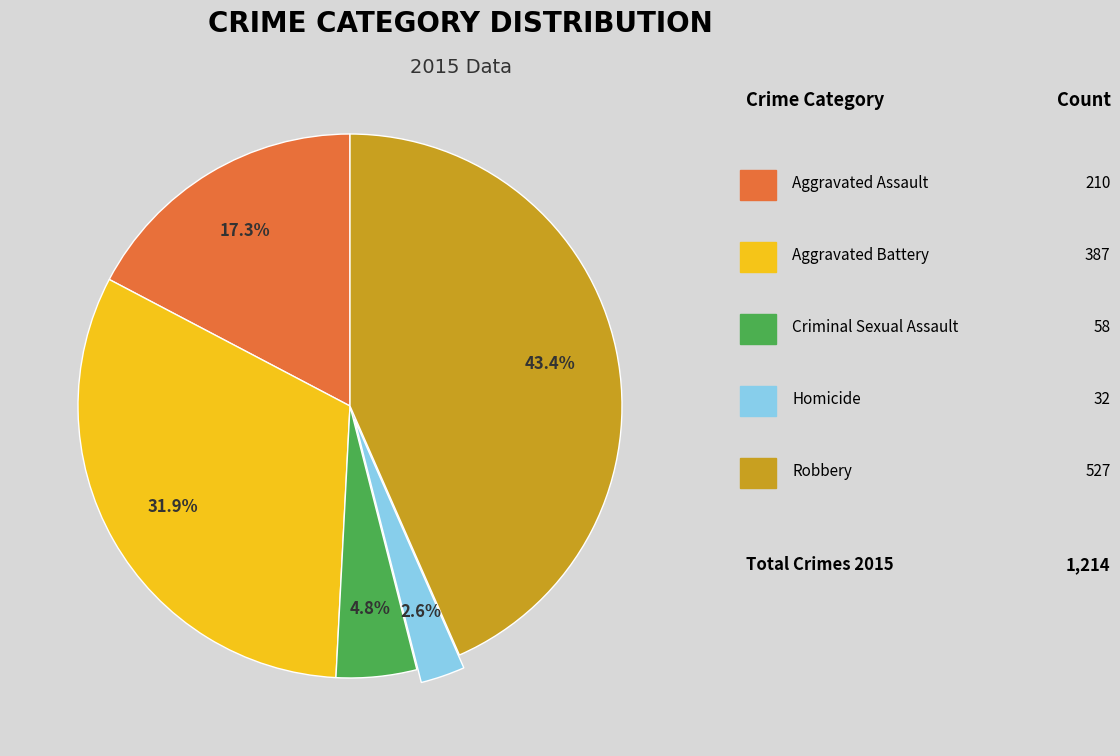

How many segments does this pie chart have?

5